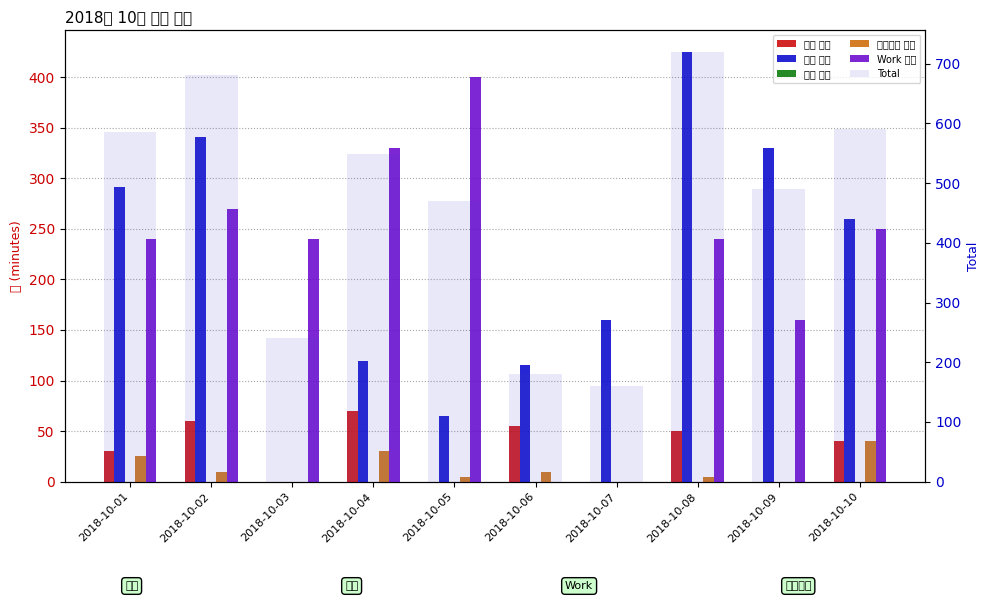

Which series has the largest total across all categories?

Total